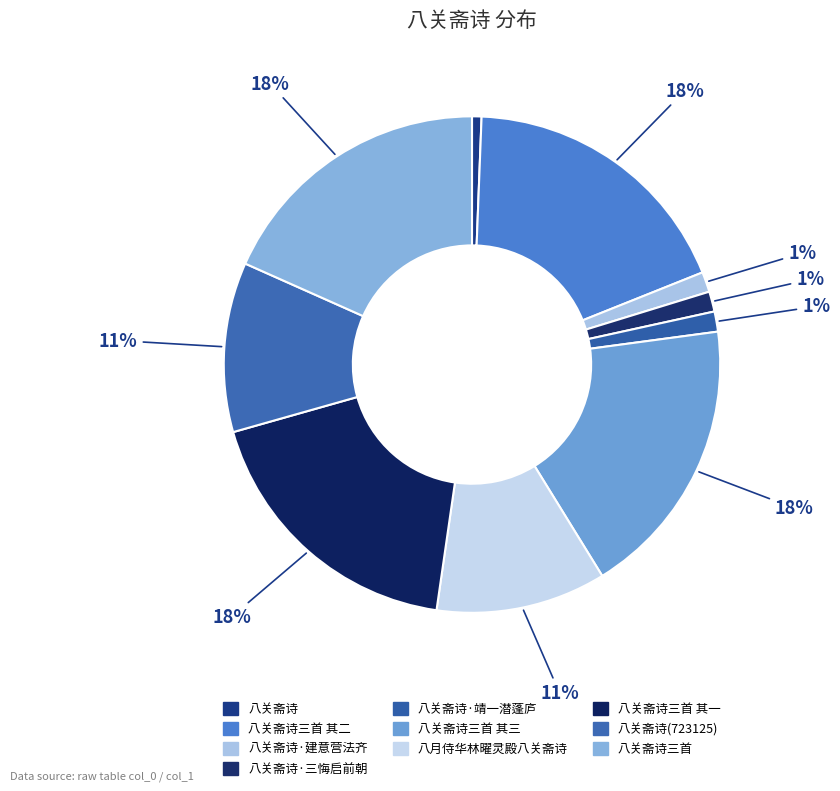

Do 八关斋诗·靖一潜蓬庐 and 八关斋诗三首 together represent more than half of the pie?

No